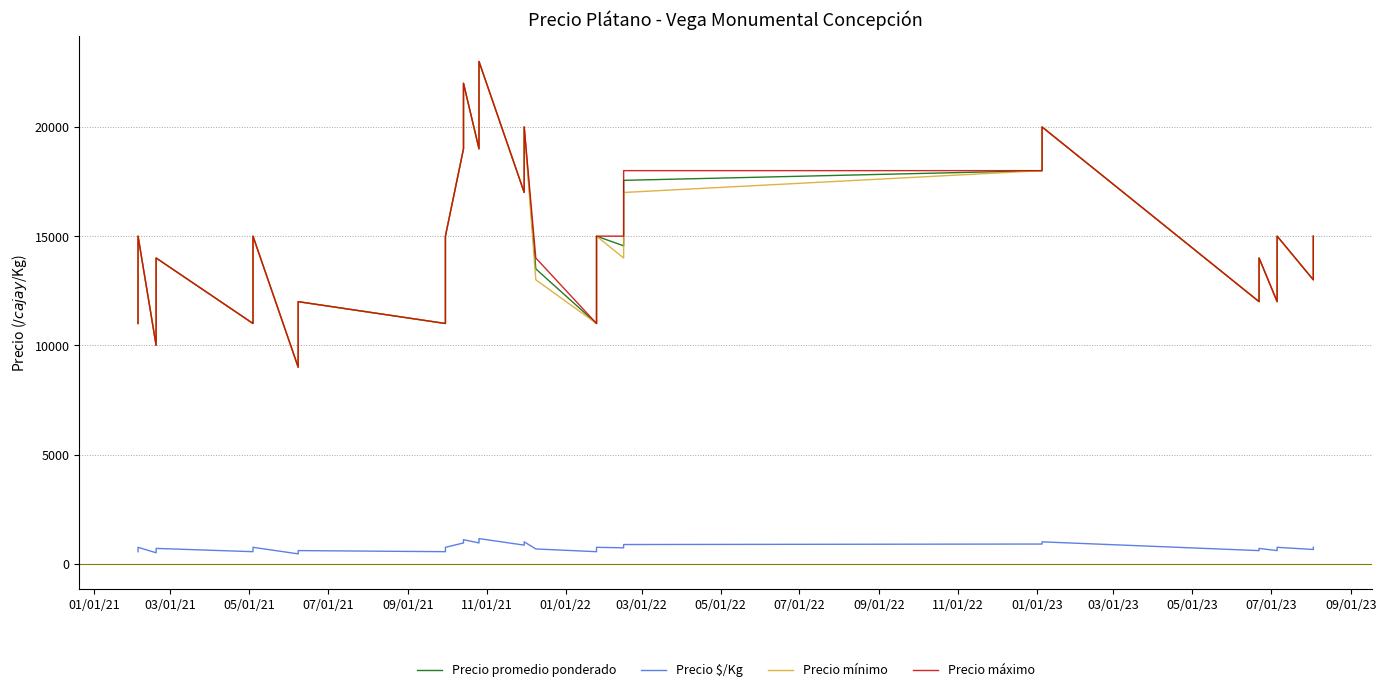

Reading right to left, what are all the values shown in this chart?

Precio promedio ponderado: 15000	13000	15000	13000	12000	14000	12000	20000	19000	18000	17556	14556	15000	13000	11000	13500	20000	18000	17000	23000	21000	19000	22000	20000	19000	15000	13000	11000	12000	10000	9000	15000	13000	11000	14000	12000	10000	15000	13000	11000
Precio $/Kg: 750	650	750	650	600	700	600	1000	950	900	878	728	750	650	550	675	1000	900	850	1150	1050	950	1100	1000	950	750	650	550	600	500	450	750	650	550	700	600	500	750	650	550
Precio mínimo: 15000	13000	15000	13000	12000	14000	12000	20000	19000	18000	17000	14000	15000	13000	11000	13000	20000	18000	17000	23000	21000	19000	22000	20000	19000	15000	13000	11000	12000	10000	9000	15000	13000	11000	14000	12000	10000	15000	13000	11000
Precio máximo: 15000	13000	15000	13000	12000	14000	12000	20000	19000	18000	18000	15000	15000	13000	11000	14000	20000	18000	17000	23000	21000	19000	22000	20000	19000	15000	13000	11000	12000	10000	9000	15000	13000	11000	14000	12000	10000	15000	13000	11000